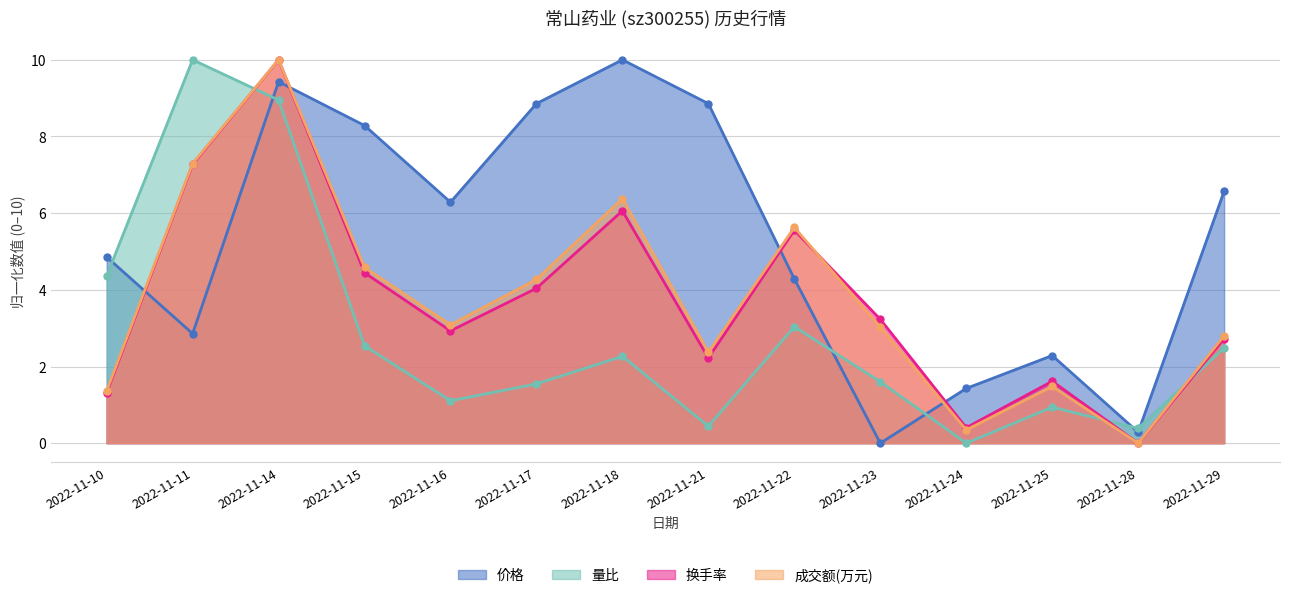

How many values in the 成交额(万元) series exceed 3?

8